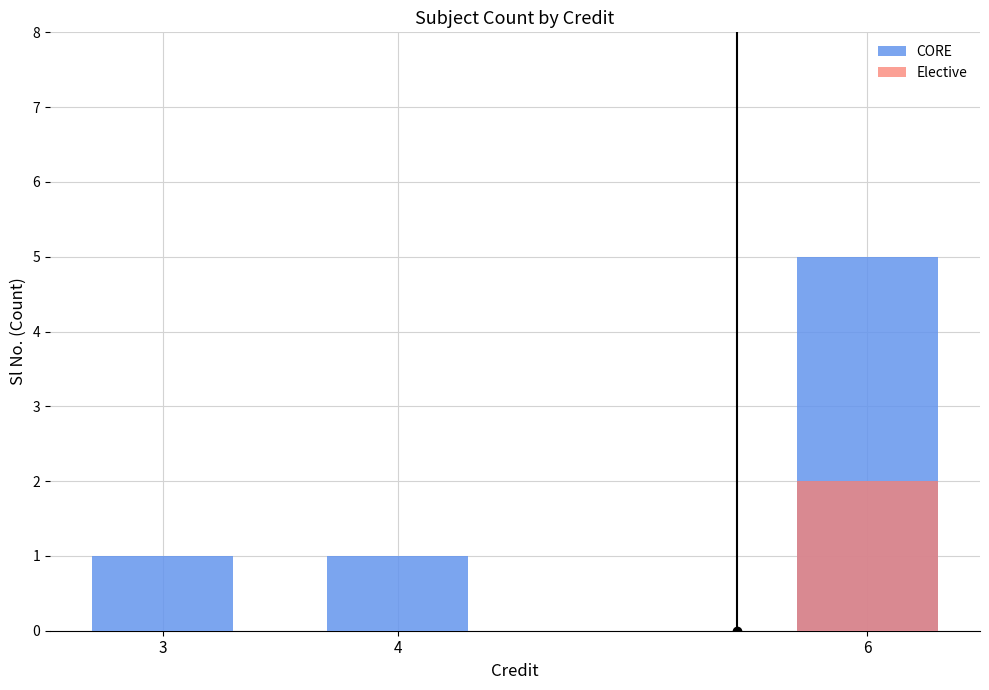

Which series changed the most between 3 and 4?

CORE